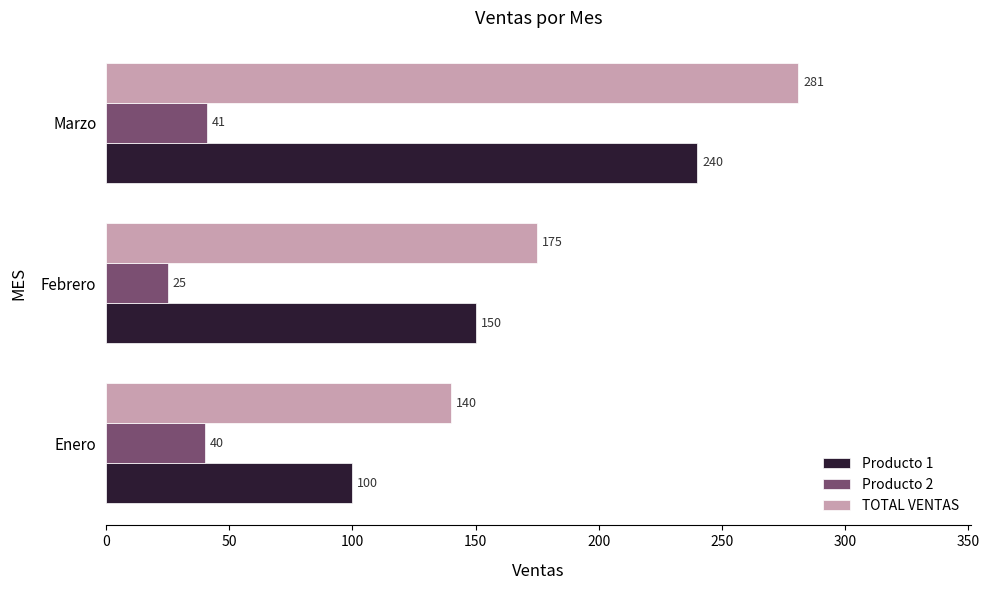

At which label does Producto 1 reach its peak?

Marzo